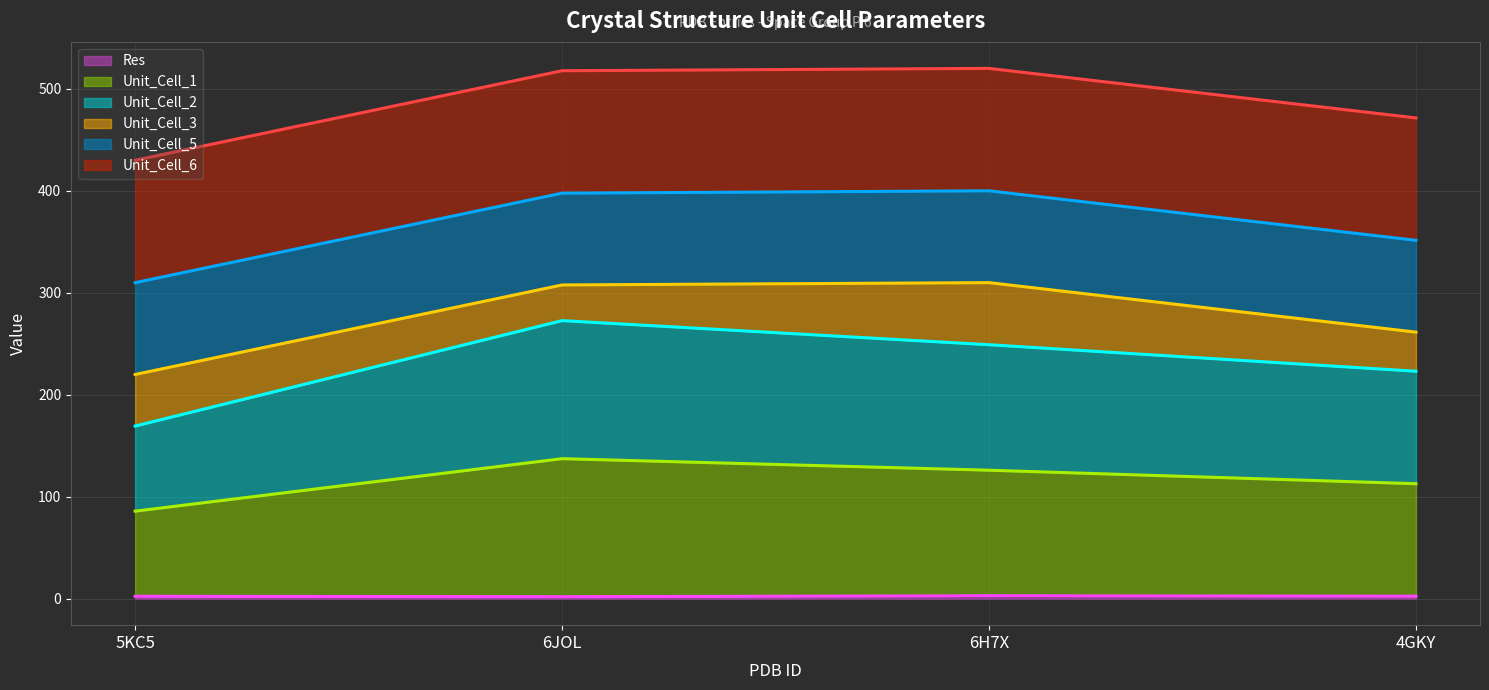

How many interior local peaks does the Unit_Cell_1 series have?

1